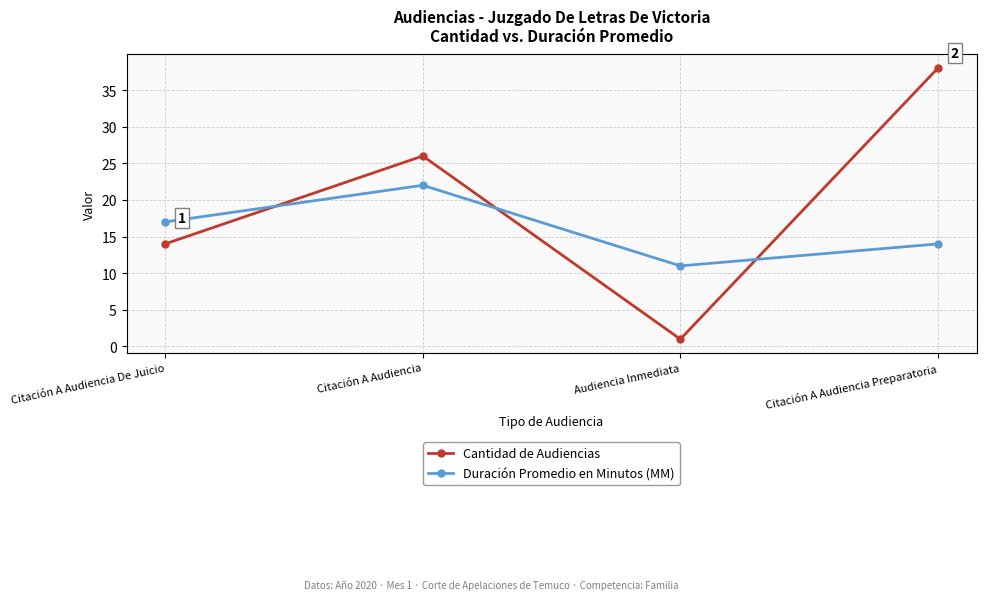

Is it true that Duración Promedio en Minutos (MM) equals 3 at Audiencia Inmediata?

False